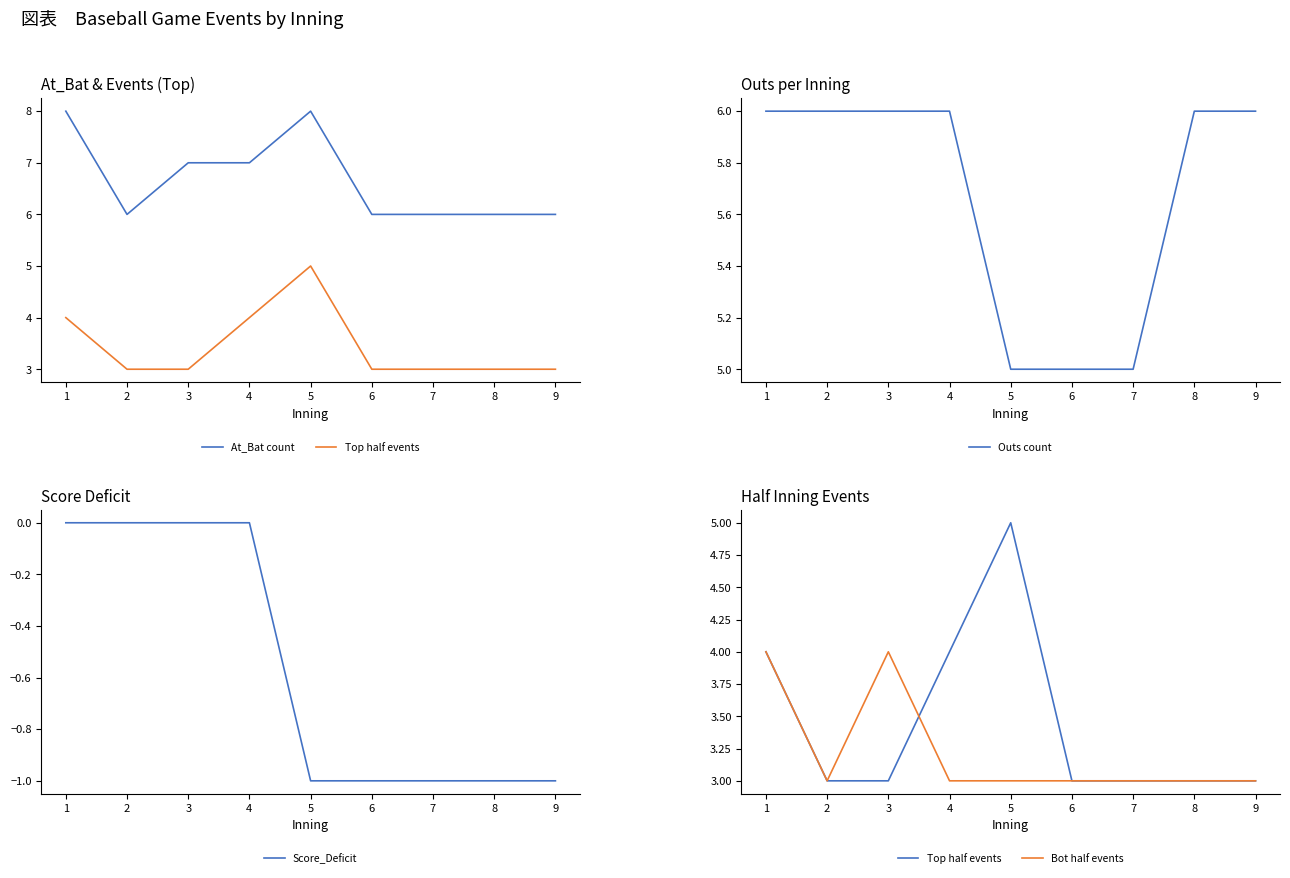

The value of Bot half events at 1 is 1. True or false?

False